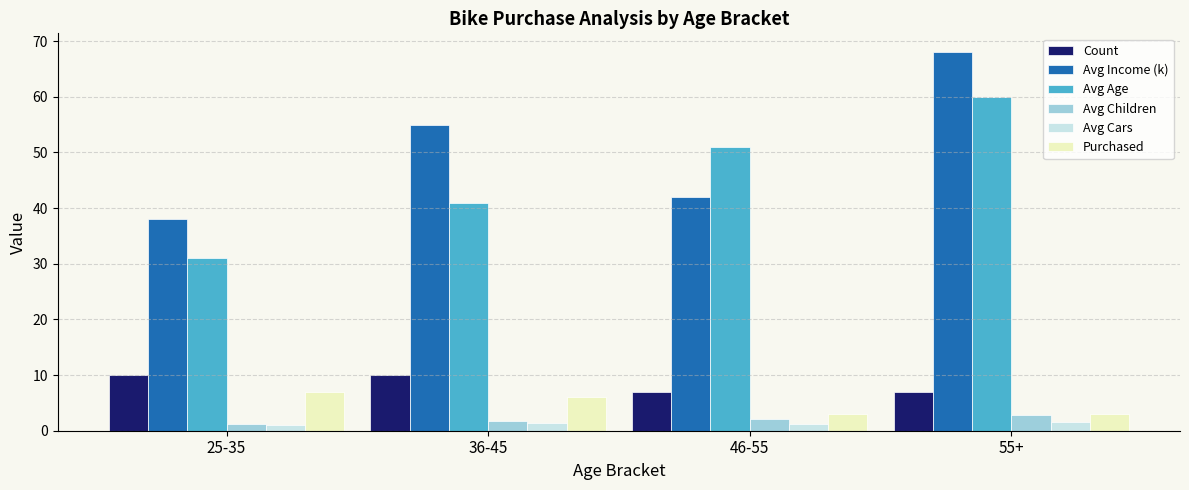

Are the bars grouped side by side (vs. stacked)?

Yes